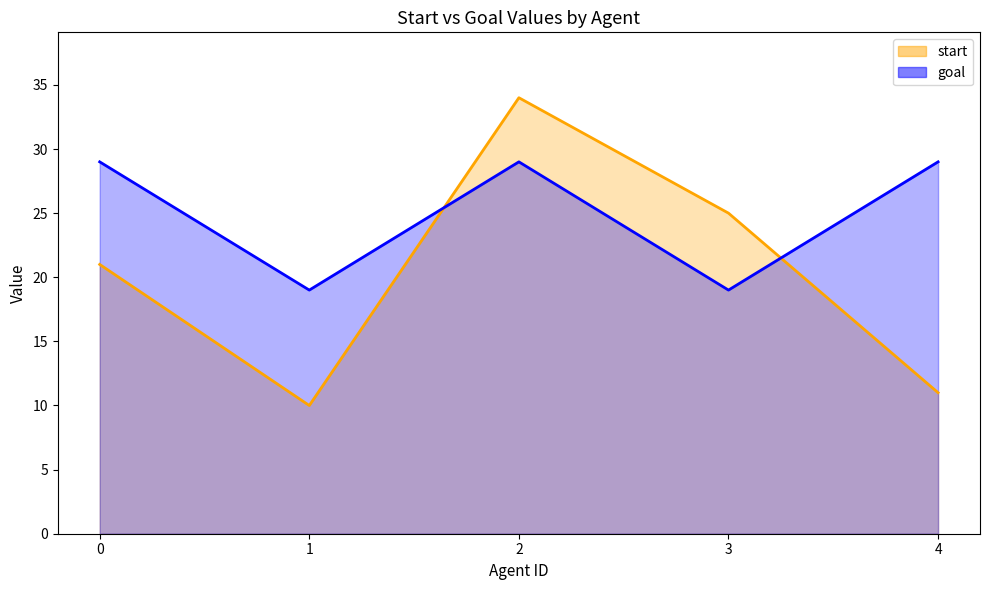

What is the maximum value for start?

34